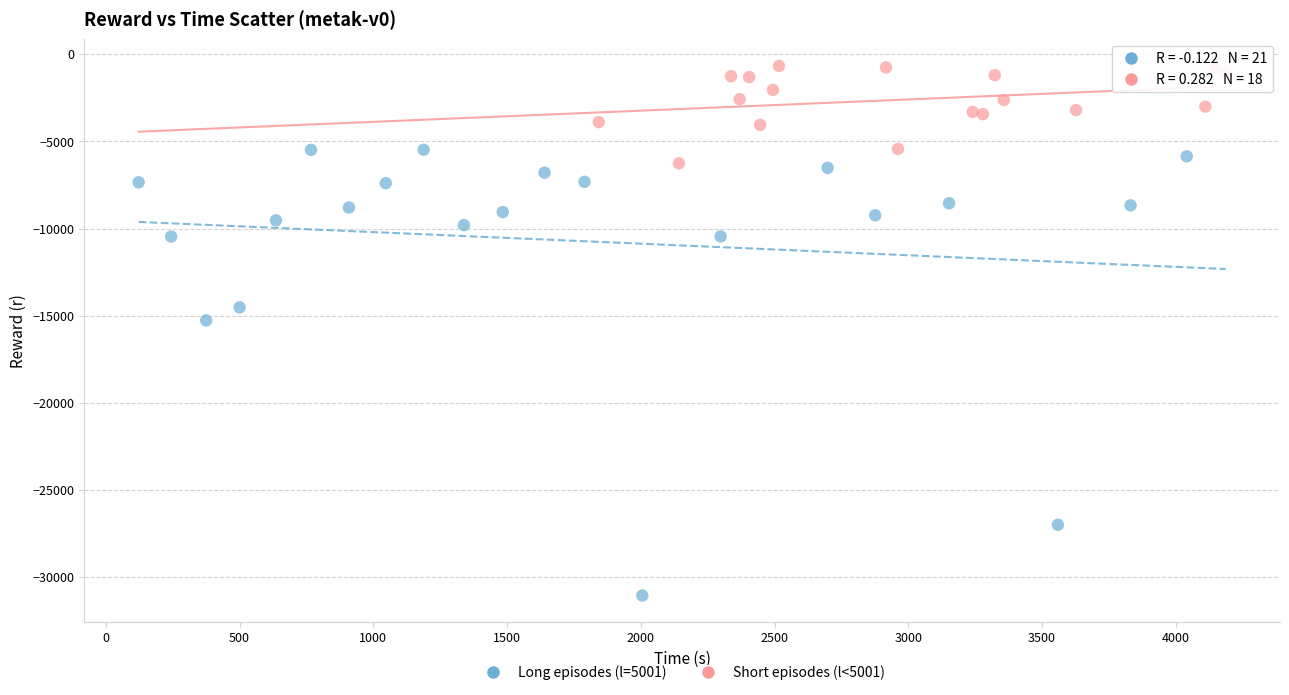

Which series reaches the minimum Y coordinate?

Long episodes (l=5001)